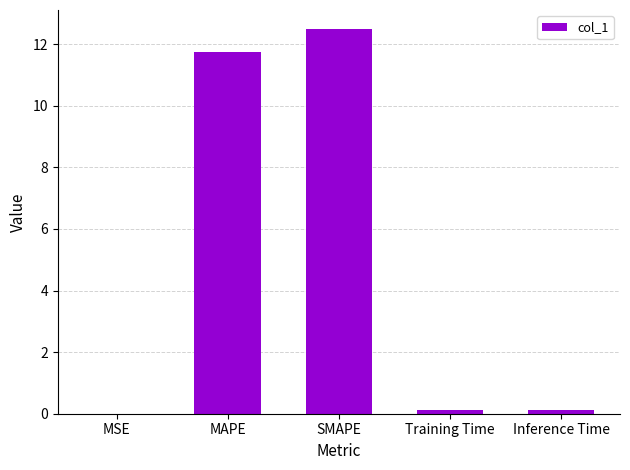

True or false: the data shows 0.0 at MSE.

True